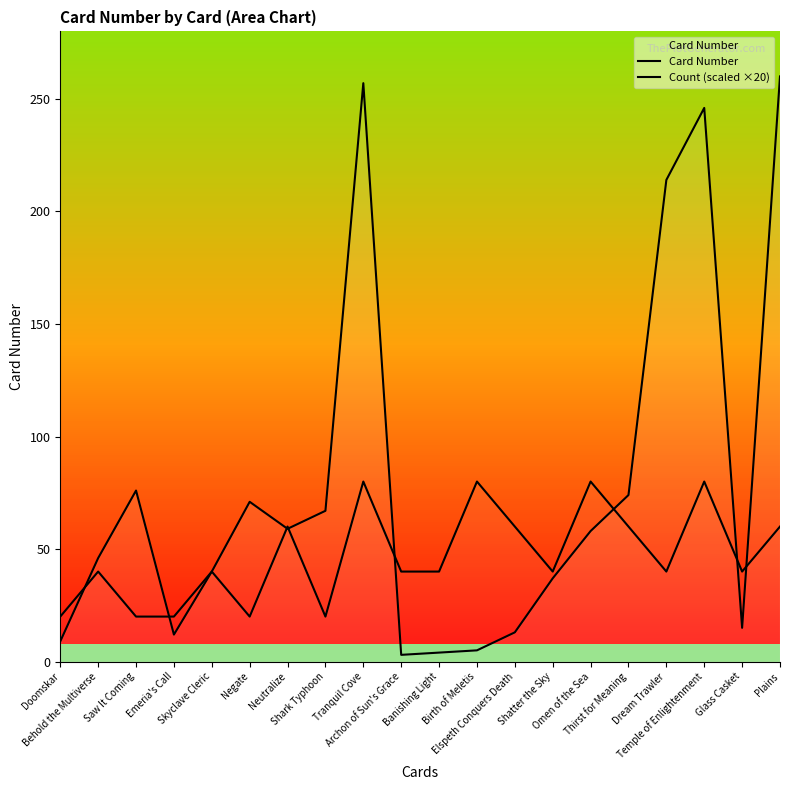

What is the approximate value of Count (scaled ×20) at Birth of Meletis, to the nearest 10?

80